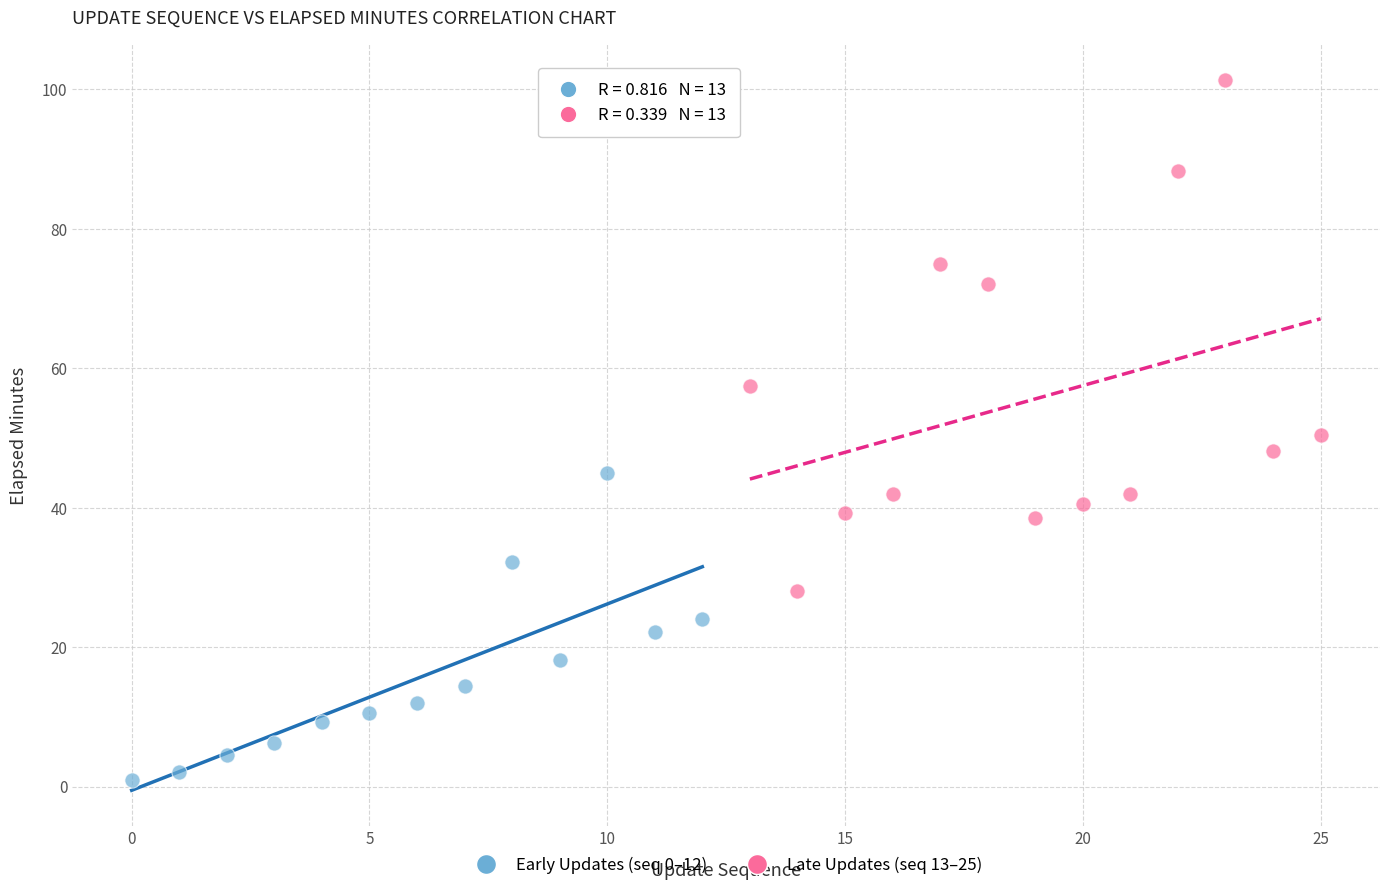

Which series contains the highest Y value?

Late Updates (seq 13–25)